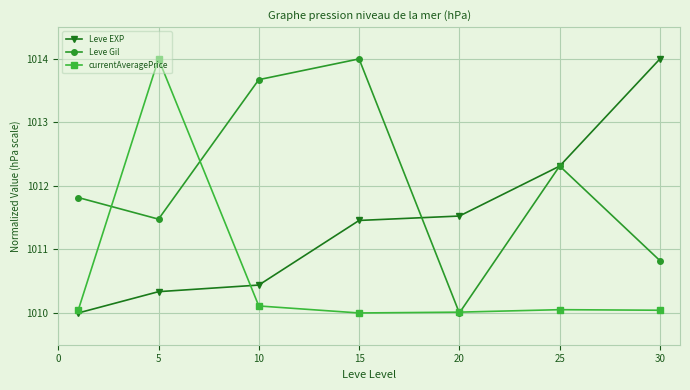

What are all the series names shown in the legend?

Leve EXP, Leve Gil, currentAveragePrice